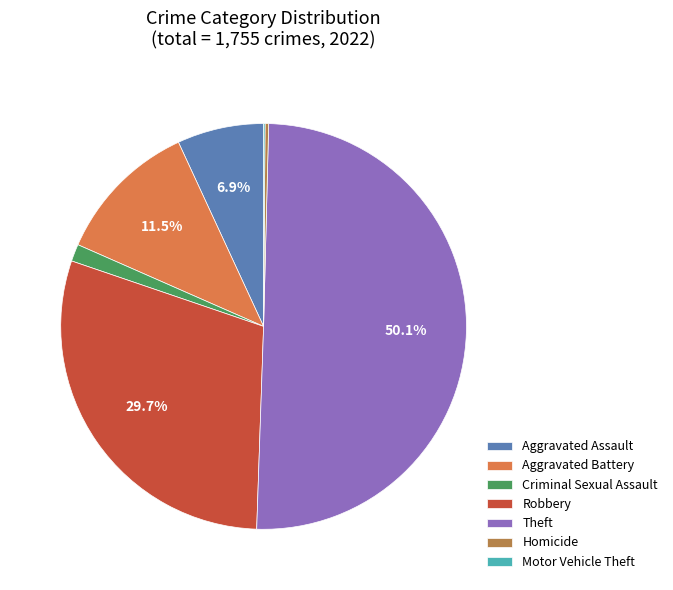

Is Robbery the majority of the pie?

No